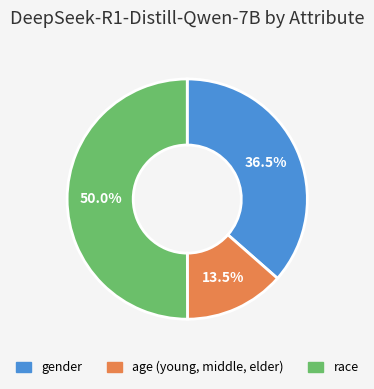

Count the number of slices in the pie.

3